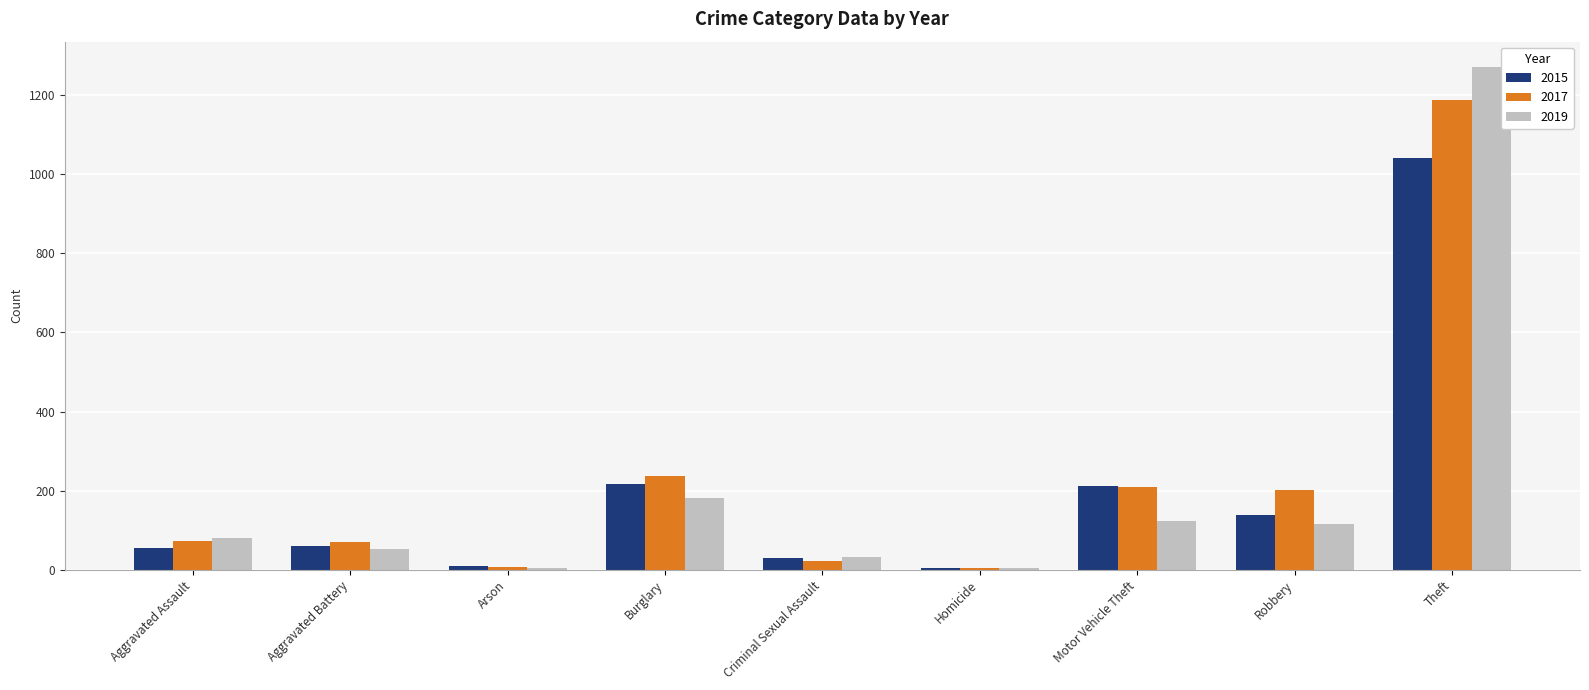

Where is 2017 nearest to the value 596?

Burglary